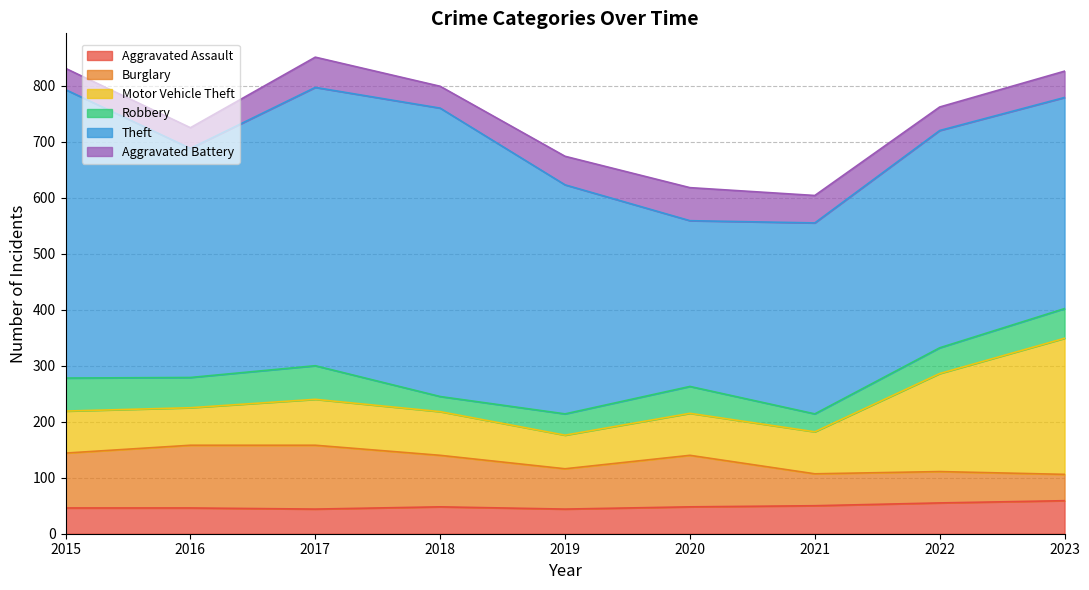

Count the number of categories in the chart.

9